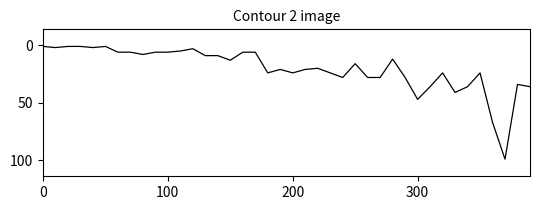

What is the difference between the maximum and minimum values?

98